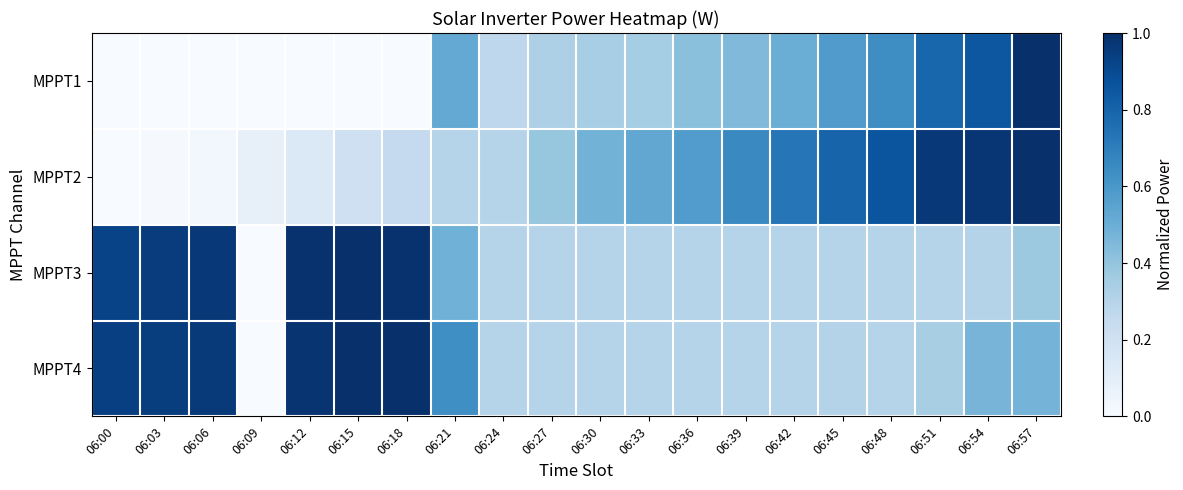

What is the difference between the highest and lowest values at 06:03?

1.0